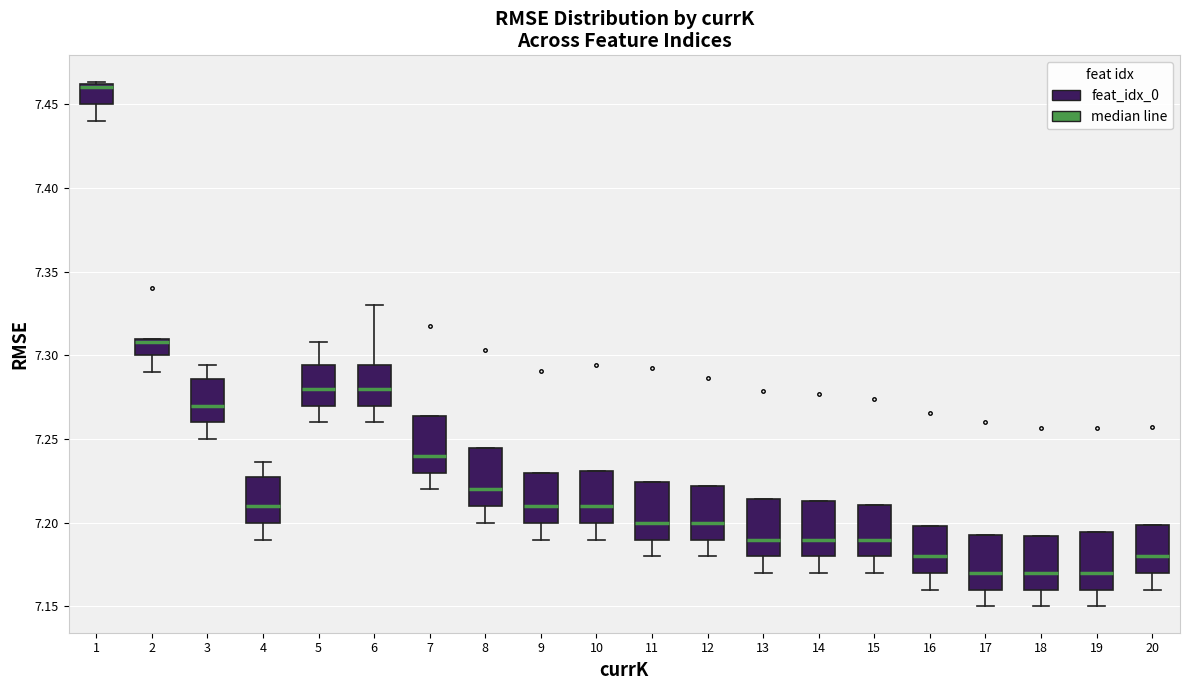

Reading left to right, read every box against the y-axis: the position of its median line, the range the box covers, and the ends of its whiskers. The values are not printed on the chart, so give them approximately, as read against the axis.

1: median 7.460 (just below the box's upper edge), box 7.450 to 7.460, whiskers 7.440 to 7.465
2: median 7.310 (just below the box's upper edge), box 7.300 to 7.310, whiskers 7.290 to 7.310
3: median 7.270, box 7.260 to 7.285, whiskers 7.250 to 7.295
4: median 7.210, box 7.200 to 7.230, whiskers 7.190 to 7.235
5: median 7.280, box 7.270 to 7.295, whiskers 7.260 to 7.310
6: median 7.280, box 7.270 to 7.295, whiskers 7.260 to 7.330
7: median 7.240, box 7.230 to 7.265, whiskers 7.220 to 7.265
8: median 7.220, box 7.210 to 7.245, whiskers 7.200 to 7.245
9: median 7.210, box 7.200 to 7.230, whiskers 7.190 to 7.230
10: median 7.210, box 7.200 to 7.230, whiskers 7.190 to 7.230
11: median 7.200, box 7.190 to 7.225, whiskers 7.180 to 7.225
12: median 7.200, box 7.190 to 7.220, whiskers 7.180 to 7.220
13: median 7.190, box 7.180 to 7.215, whiskers 7.170 to 7.215
14: median 7.190, box 7.180 to 7.215, whiskers 7.170 to 7.215
15: median 7.190, box 7.180 to 7.210, whiskers 7.170 to 7.210
16: median 7.180, box 7.170 to 7.200, whiskers 7.160 to 7.200
17: median 7.170, box 7.160 to 7.195, whiskers 7.150 to 7.195
18: median 7.170, box 7.160 to 7.190, whiskers 7.150 to 7.190
19: median 7.170, box 7.160 to 7.195, whiskers 7.150 to 7.195
20: median 7.180, box 7.170 to 7.200, whiskers 7.160 to 7.200